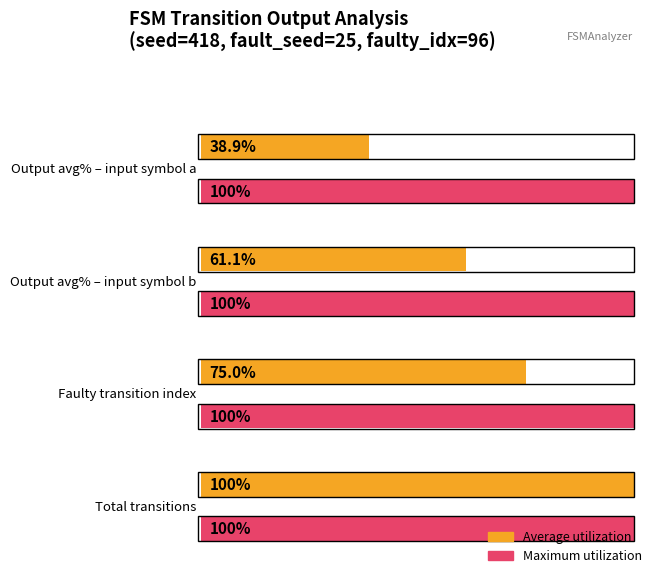

The output_symbol (max) series shows 0.3 at input=a state 0-15. True or false?

False